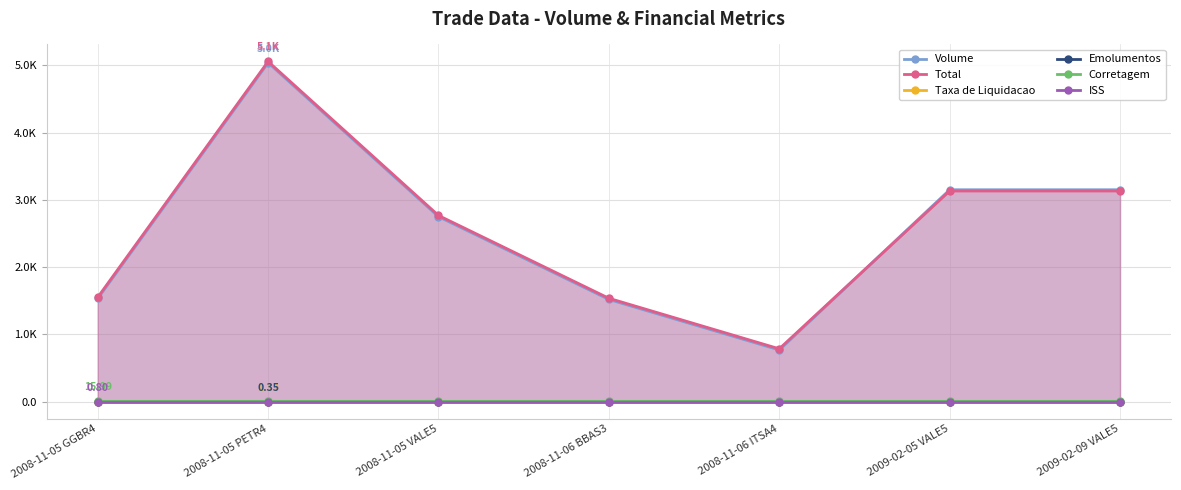

Reading left to right, what are all the values shown in this chart?

Volume: 1534.0	5038.0	2750.0	1520.0	769.0	3150.0	3150.0
Total: 1551.3	5056.5	2767.7	1537.3	786.1	3132.1	3132.1
Taxa de Liquidacao: 0.4	1.4	0.8	0.4	0.2	0.9	0.9
Emolumentos: 0.1	0.4	0.2	0.1	0.1	0.2	0.2
Corretagem: 16.0	16.0	16.0	16.0	16.0	16.0	16.0
ISS: 0.8	0.8	0.8	0.8	0.8	0.8	0.8